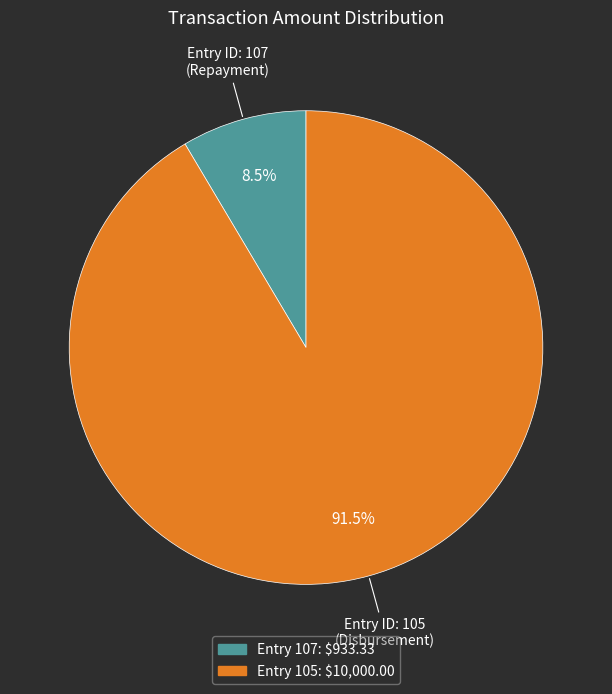

Is there a majority slice in this chart?

Yes